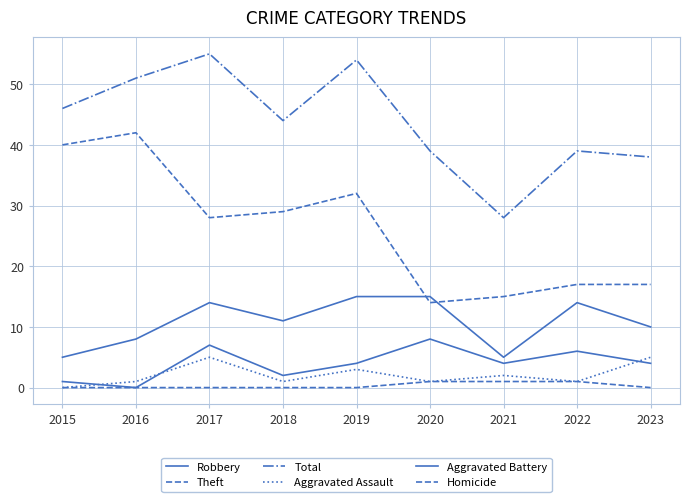

Reading left to right, transcribe all the data shown in this chart.

Robbery: 5	8	14	11	15	15	5	14	10
Theft: 40	42	28	29	32	14	15	17	17
Total: 46	51	55	44	54	39	28	39	38
Aggravated Assault: 0	1	5	1	3	1	2	1	5
Aggravated Battery: 1	0	7	2	4	8	4	6	4
Homicide: 0	0	0	0	0	1	1	1	0